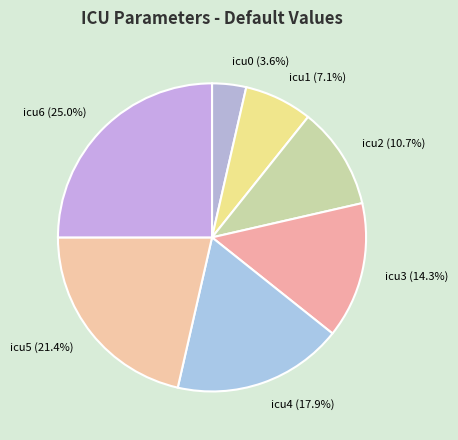

Is it true that icu2 is 1% of the pie?

False